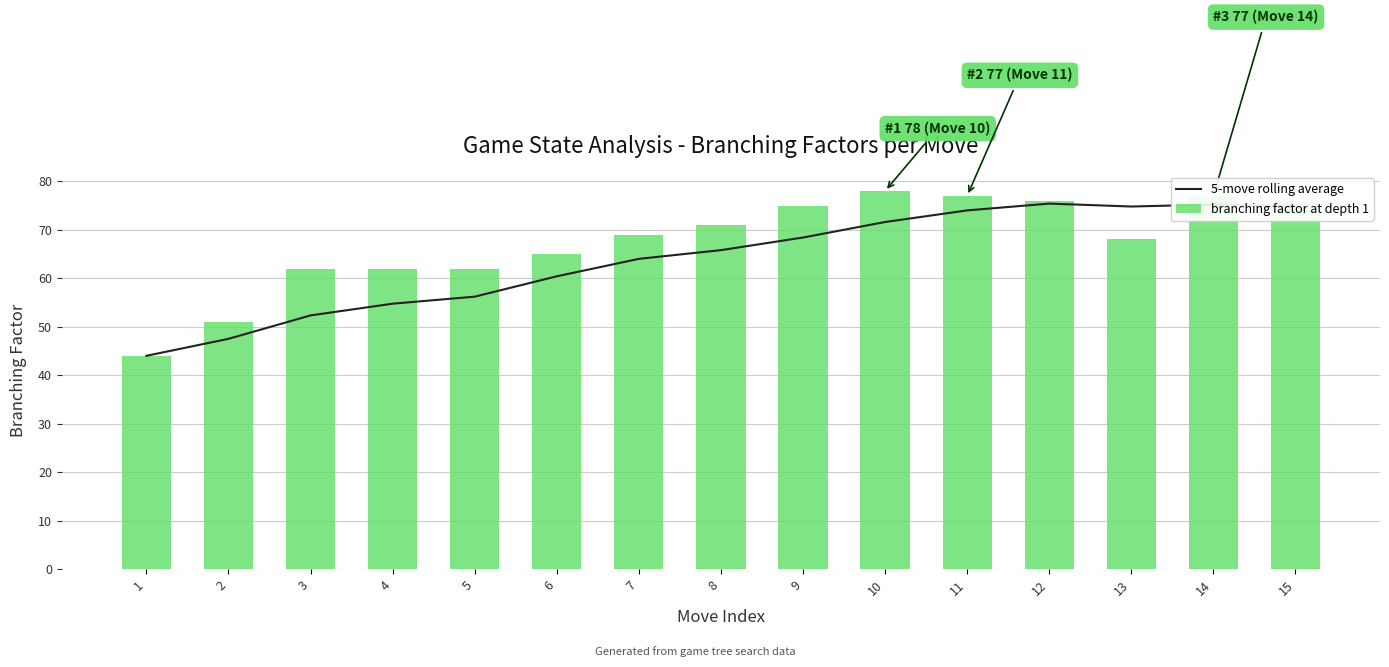

What is the difference between the branching factor at depth 1 values at 1 and 14?

33